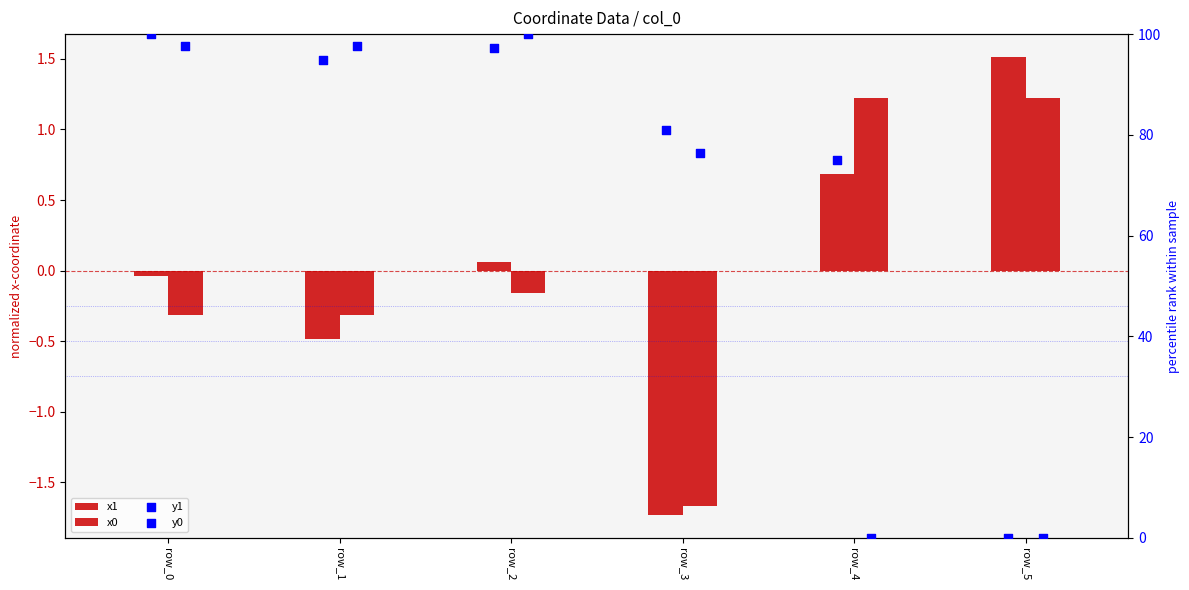

Which series reaches the maximum Y coordinate?

y1